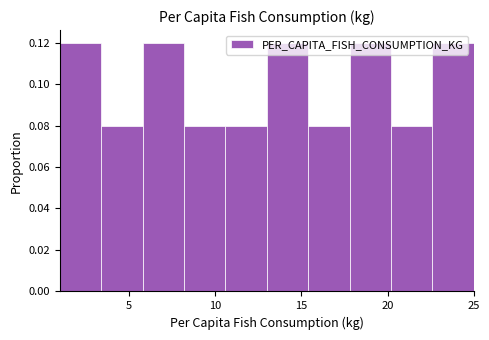

Reading left to right, transcribe this chart: for each bar, give the range it covers on the x-axis and its height. Neither the bar edges nor the heights are printed on the chart, so give them approximately, as read against the axes.

1.0 to 3.4: 0.12
3.4 to 5.8: 0.08
5.8 to 8.2: 0.12
8.2 to 10.6: 0.08
10.6 to 13.0: 0.08
13.0 to 15.4: 0.12
15.4 to 17.8: 0.08
17.8 to 20.2: 0.12
20.2 to 22.6: 0.08
22.6 to 25.0: 0.12